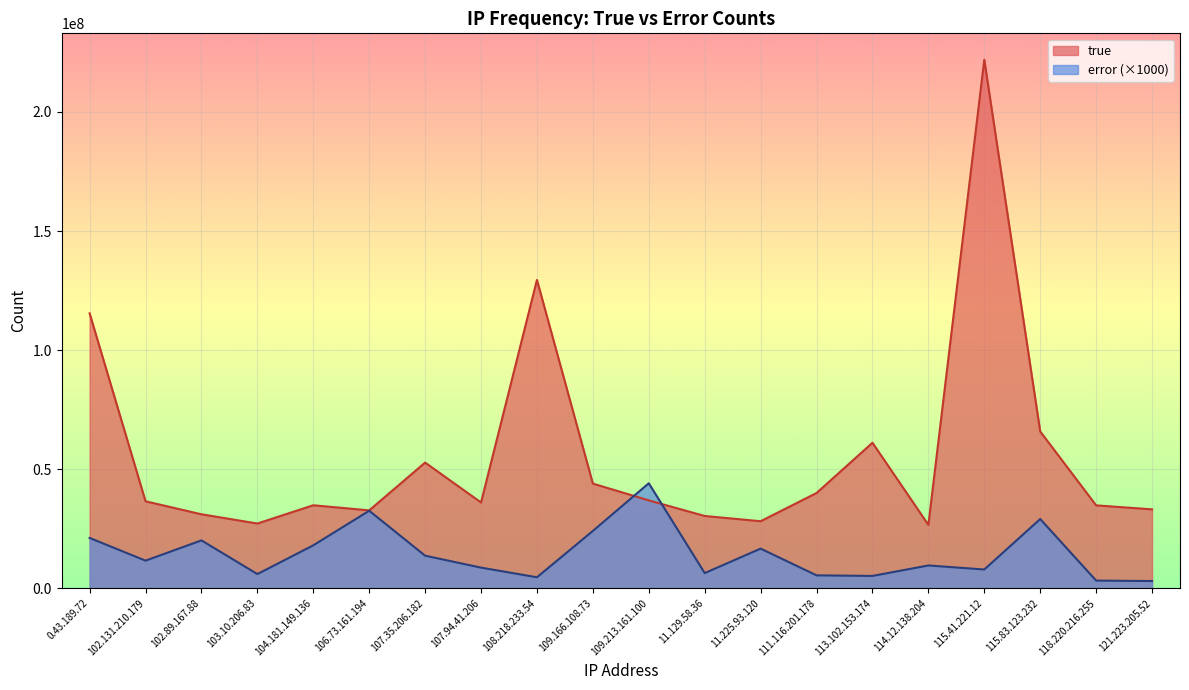

Is it true that true equals 58226749 at 102.131.210.179?

False